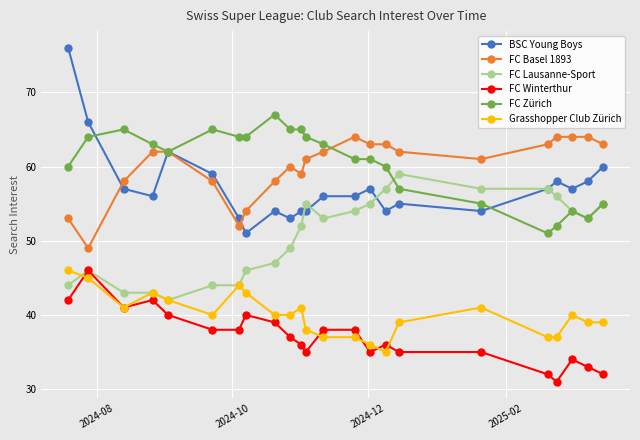

True or false: BSC Young Boys and FC Winterthur cross at least once.

False